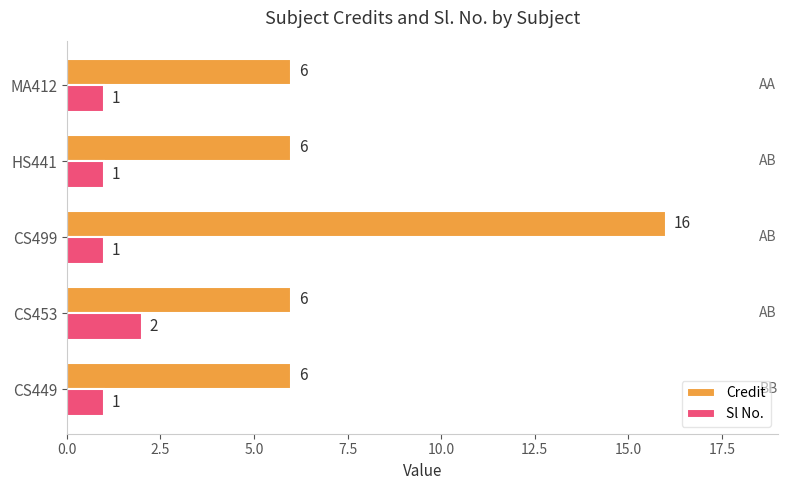

Which series has the largest range (max minus min)?

Credit